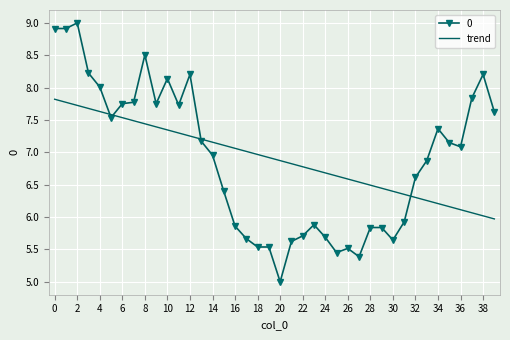

Rank the series by their maximum value, from highest to lowest.

0, trend